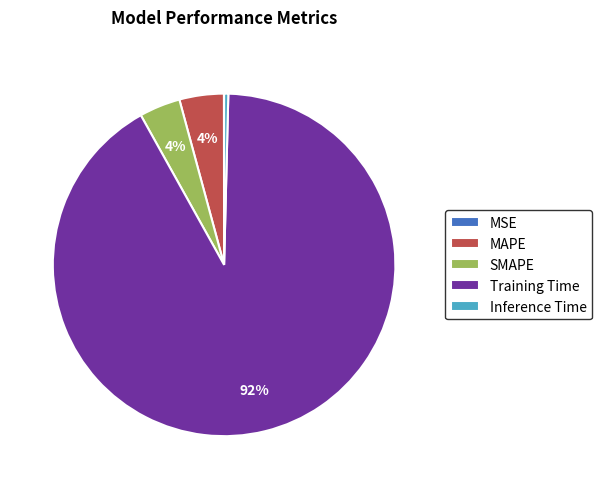

To the nearest percent, what is the difference between the largest and smallest slice percentages?

92%